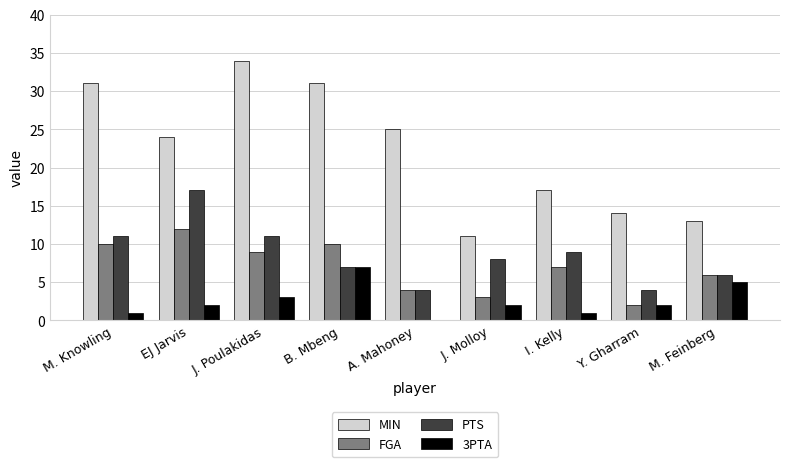

What is the sum of all FGA values?

63